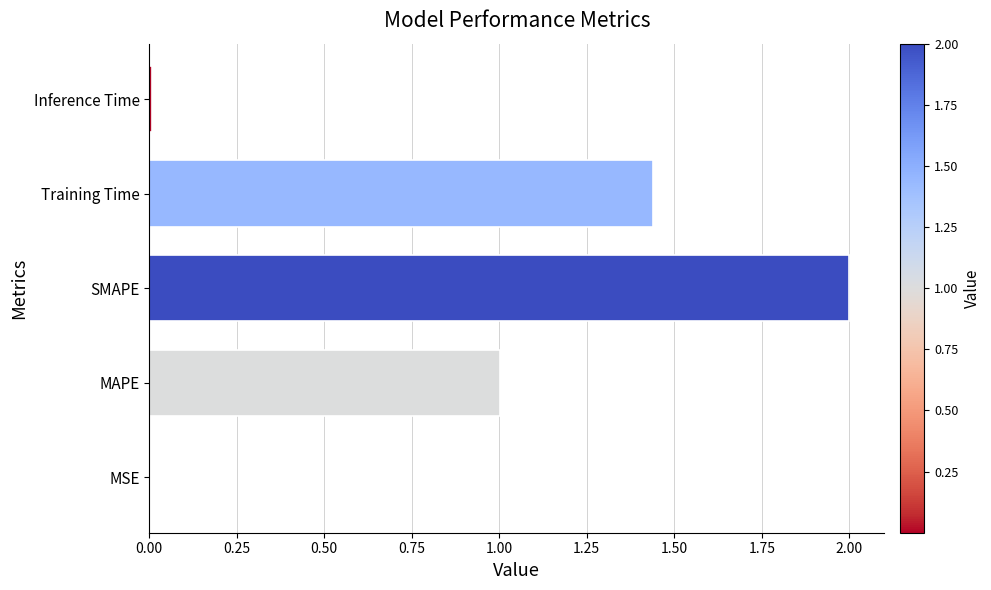

How many series are shown in this chart?

1